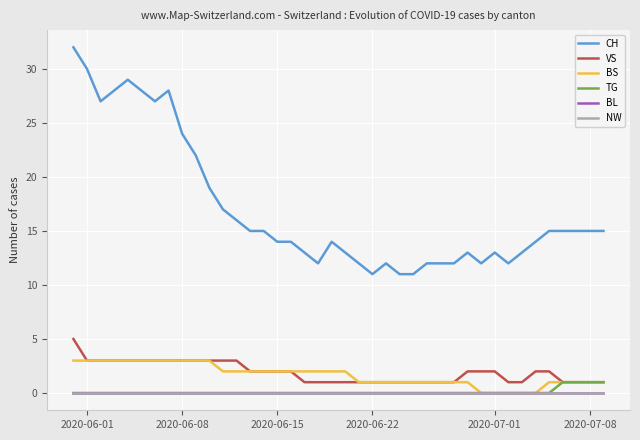

What is the difference between the second highest and second lowest values in the VS series?

2